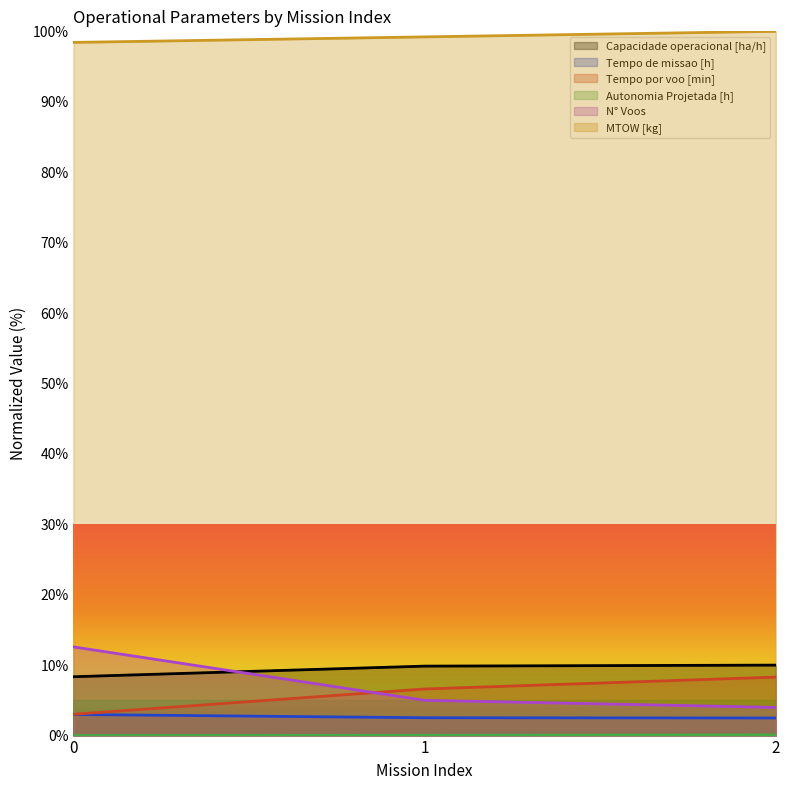

How many values in the N° Voos series exceed 5?

2